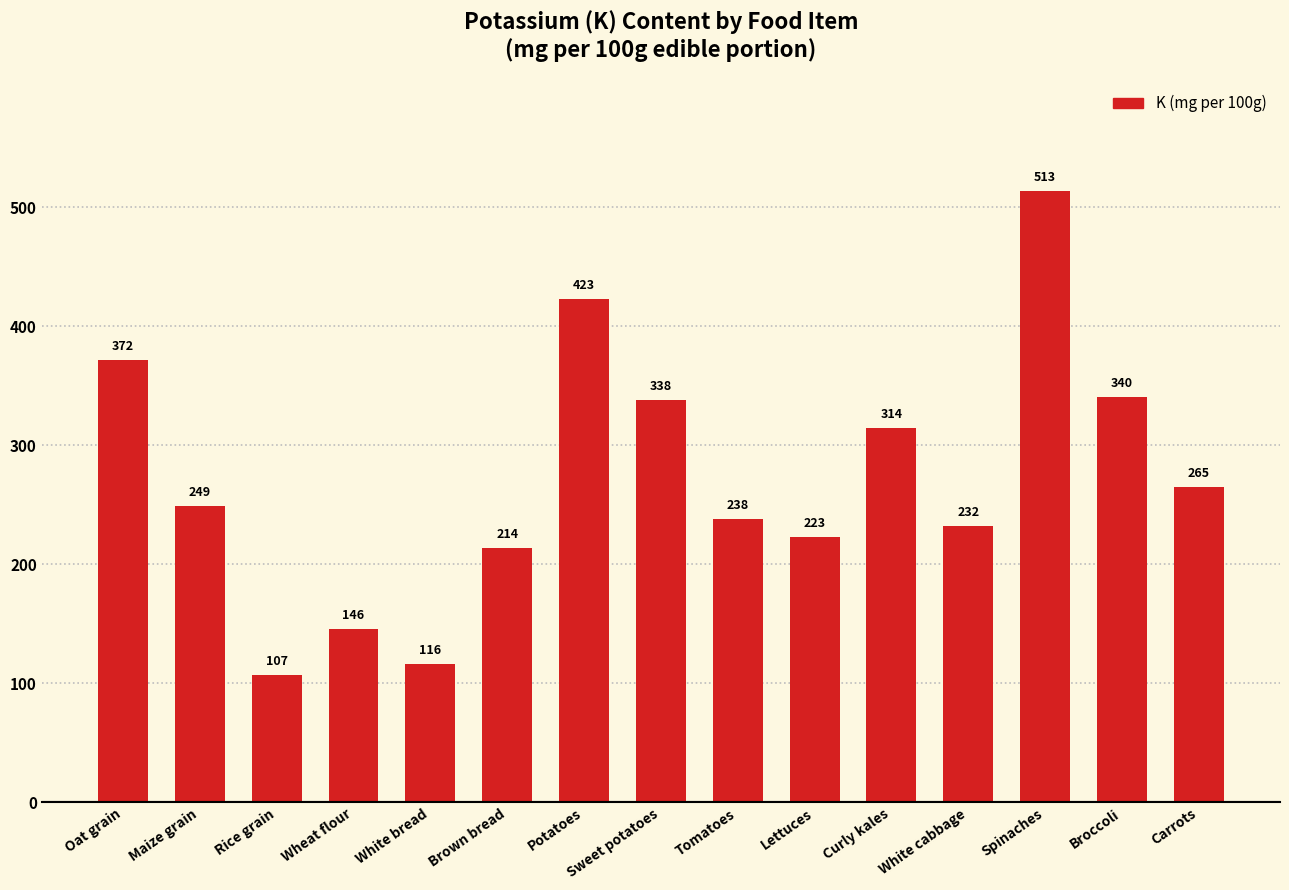

What is the difference between the maximum and minimum values?

406.5